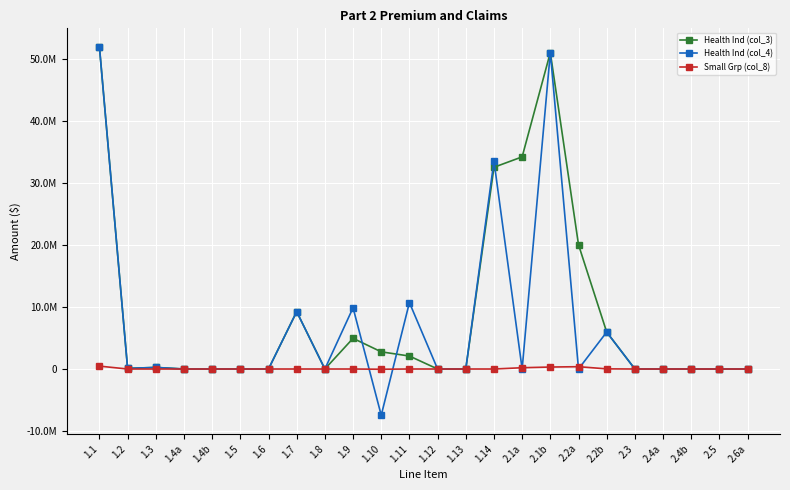

Read the Small Grp (col_8) value at 1.11.

1139.0